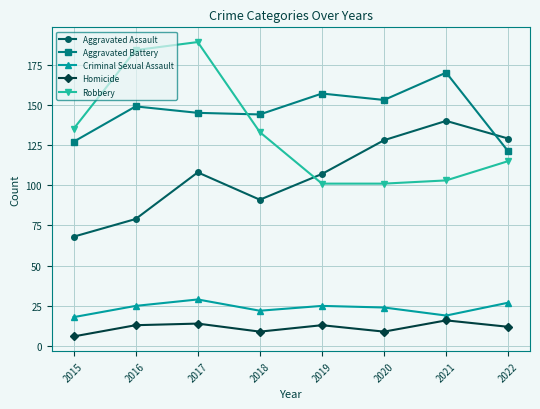

What is the difference between the second highest and minimum values in the Criminal Sexual Assault series?

9